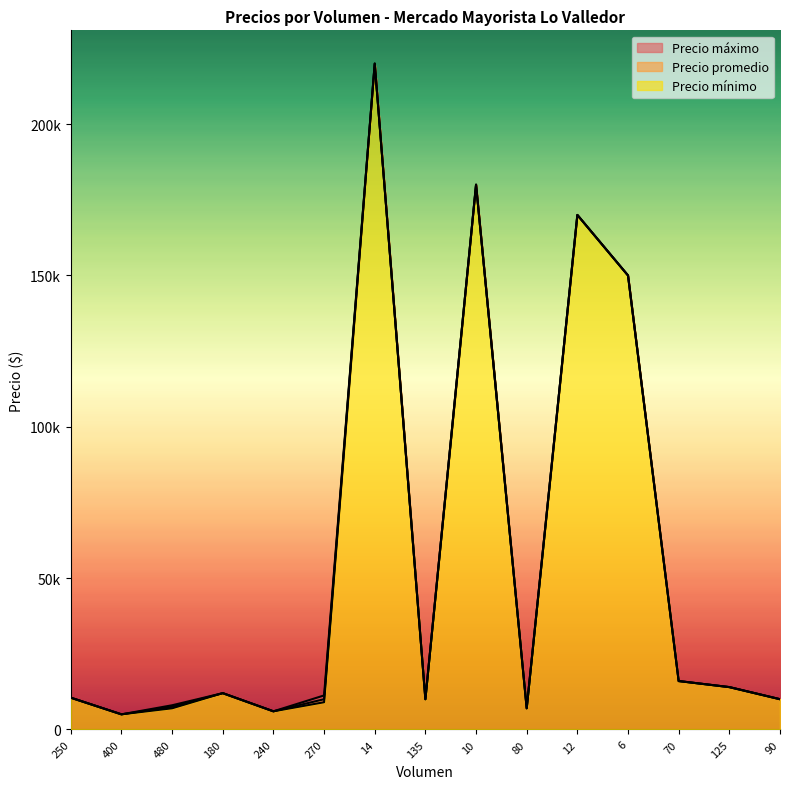

Where does the Precio promedio series first go above 10500?

180